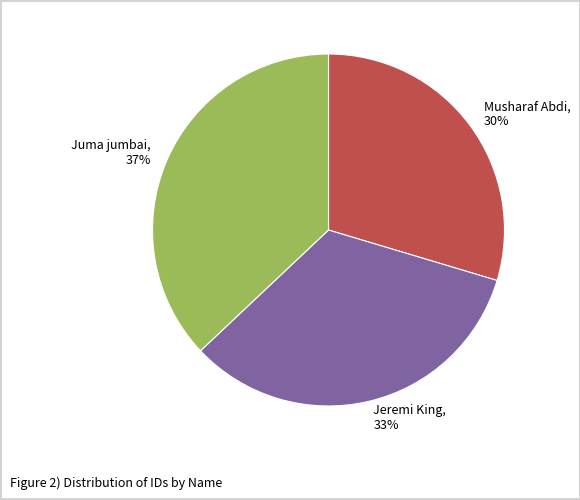

Does Juma jumbai represent more than half of the total?

No